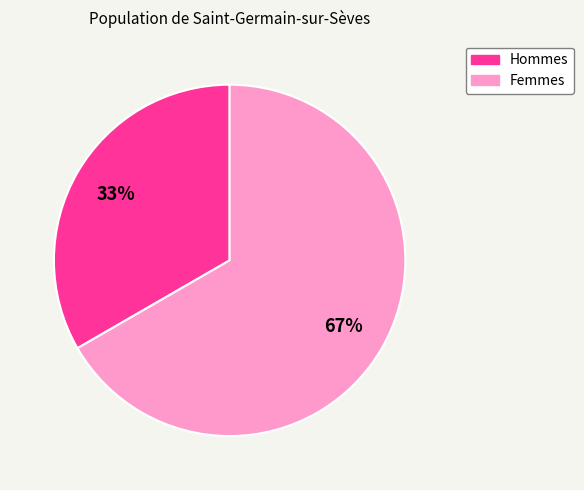

How many slices are in this pie chart?

2